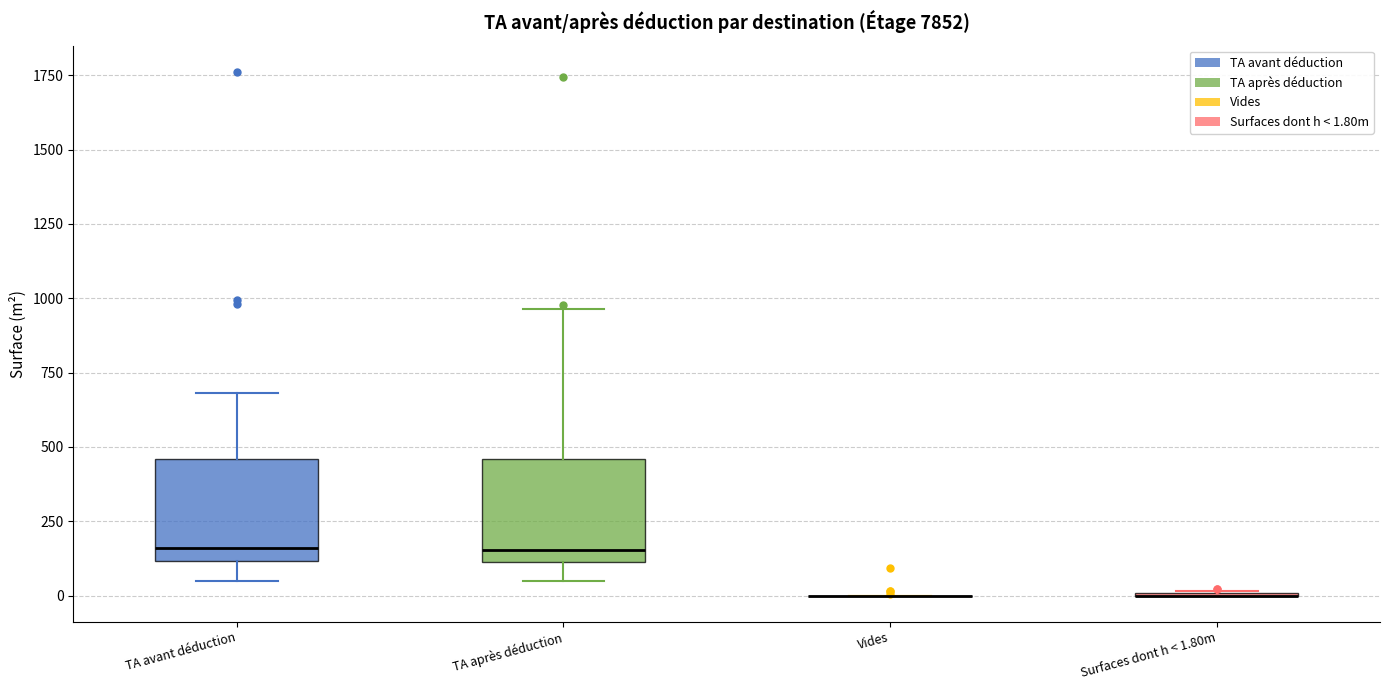

Reading left to right, read every box against the y-axis: the position of its median line, the range the box covers, and the ends of its whiskers. The values are not printed on the chart, so give them approximately, as read against the axis.

TA avant déduction: median 150, box 100 to 450, whiskers 50 to 700
TA après déduction: median 150, box 100 to 450, whiskers 50 to 950
Vides: box collapsed to a line at 0, whiskers 0 to 0
Surfaces dont h < 1.80m: box collapsed to a line at 0, whiskers 0 to 0